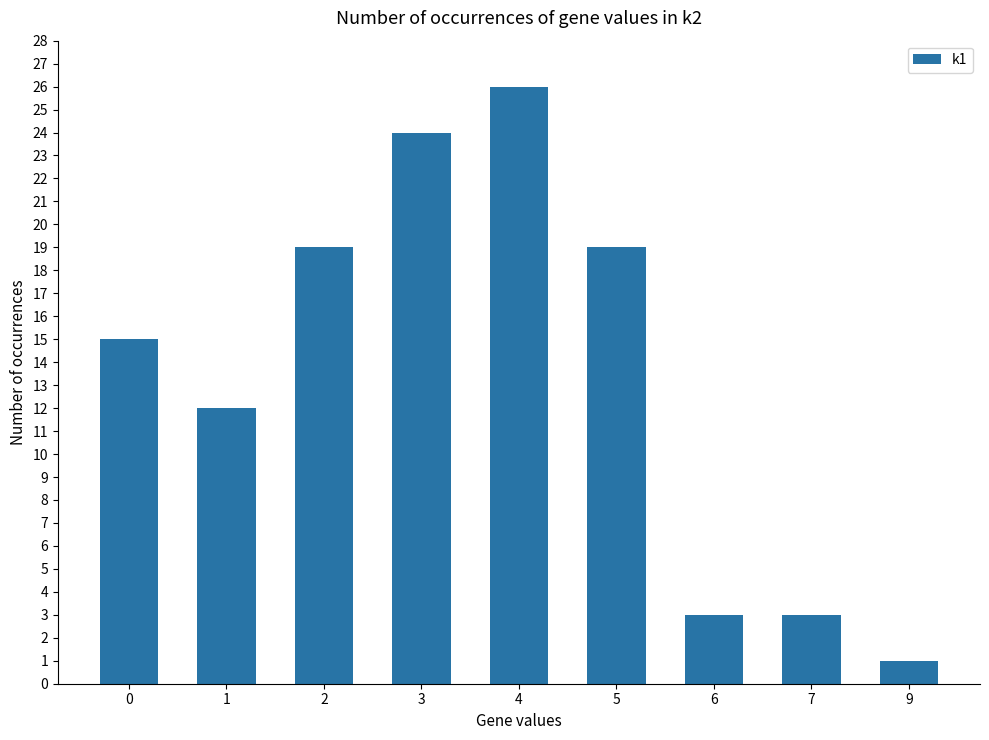

What is the difference between the second highest and minimum values?

23